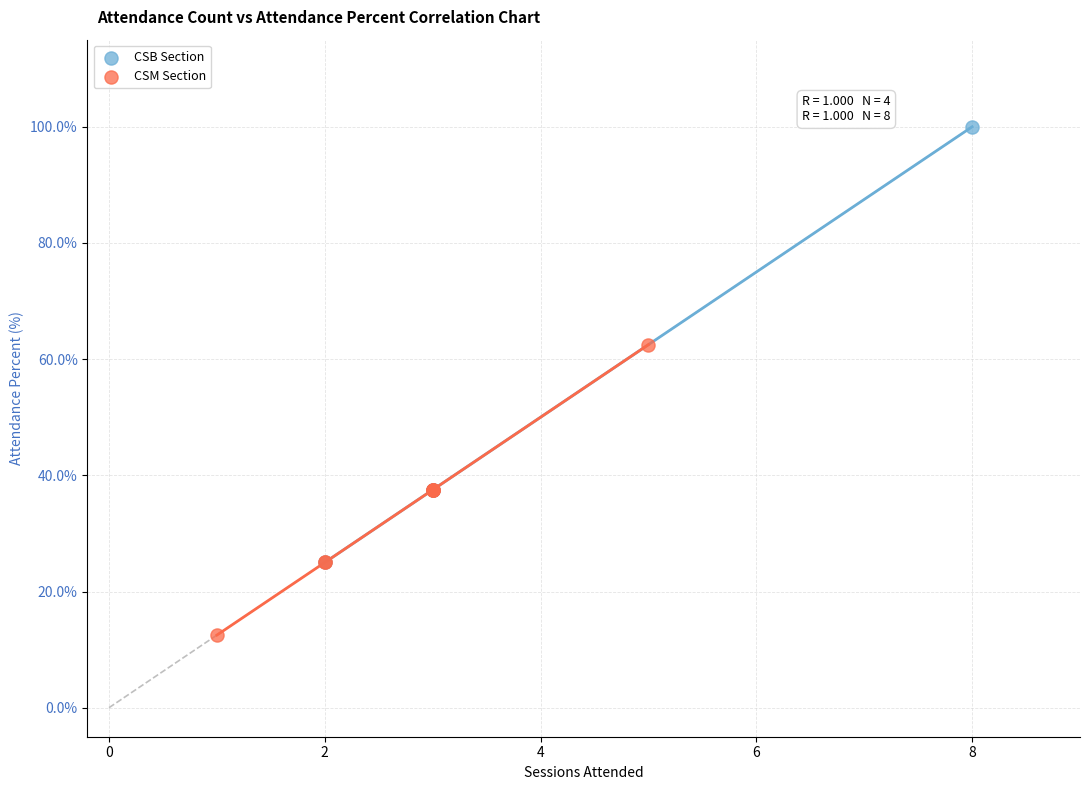

Which series reaches the maximum Y coordinate?

CSB Section